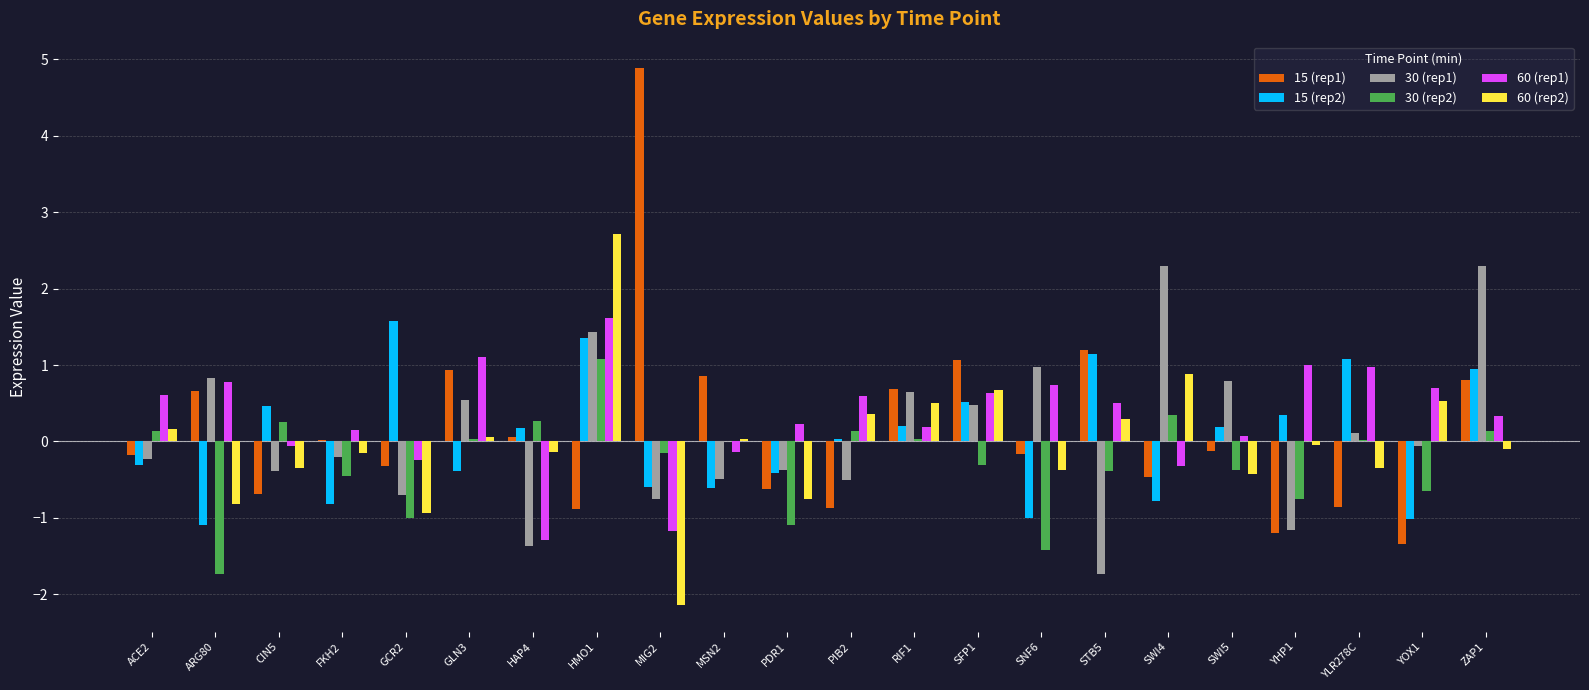

Read the 30 (rep1) value at ARG80.

0.8